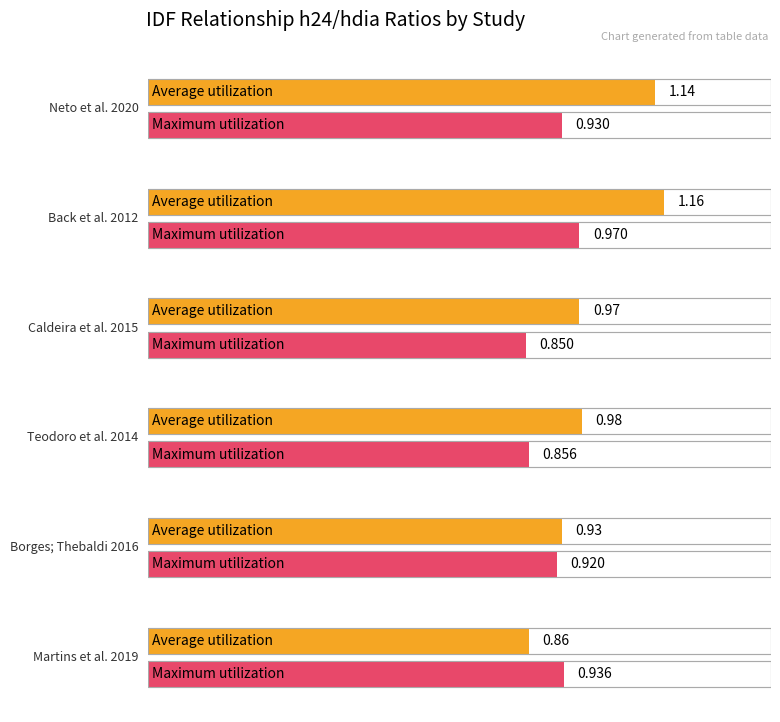

What is the difference between the maximum and second lowest values in the Average utilization series?

0.2